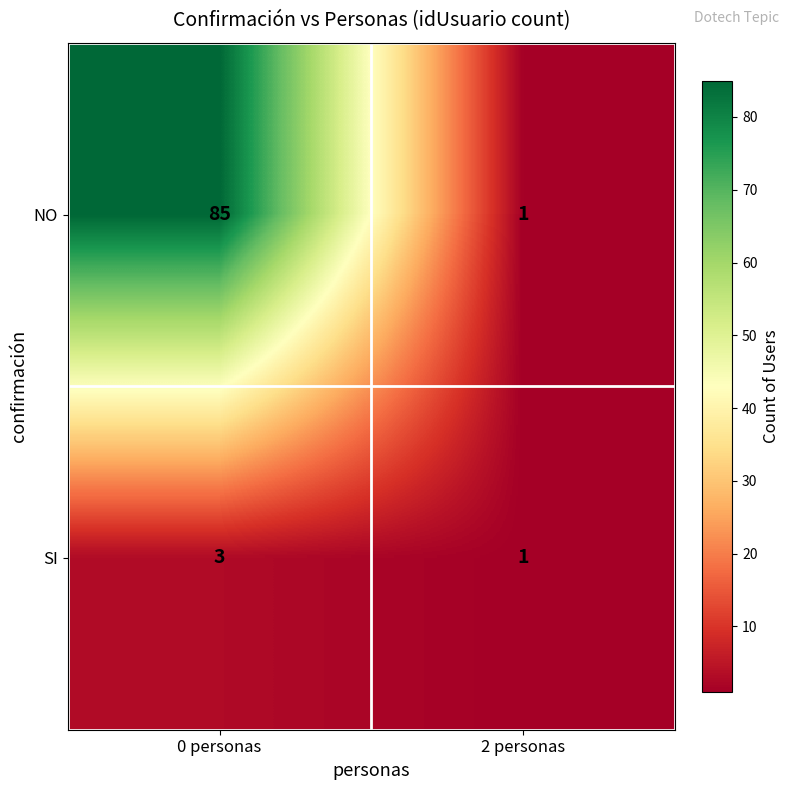

True or false: NO has a value of 1 at 2 personas.

True